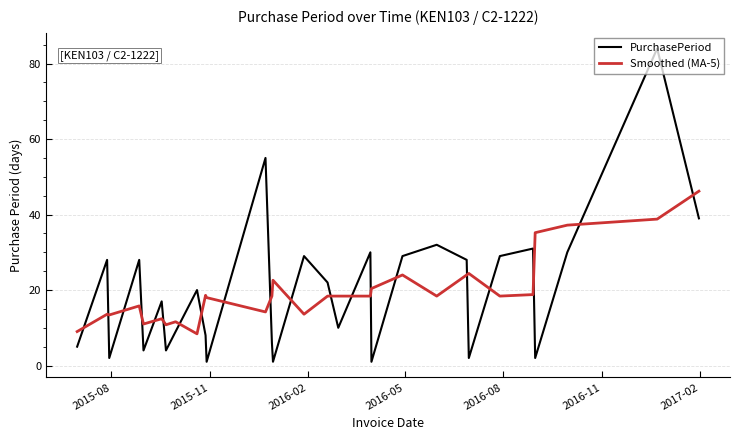

Rank the series by their maximum value, from lowest to highest.

Smoothed (MA-5), PurchasePeriod